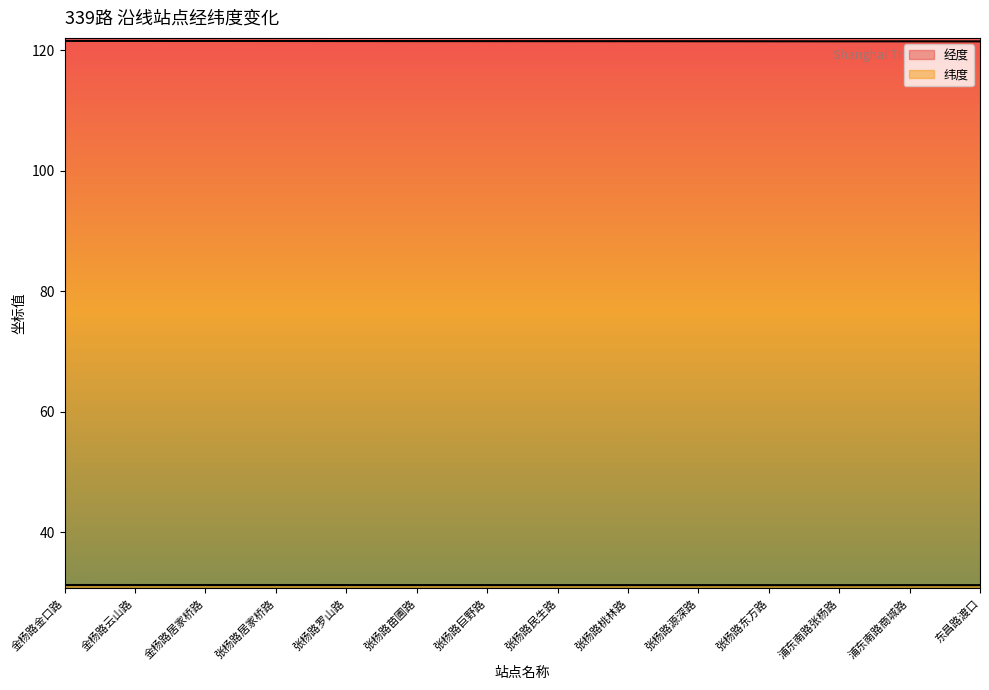

Which series has the largest range (max minus min)?

经度